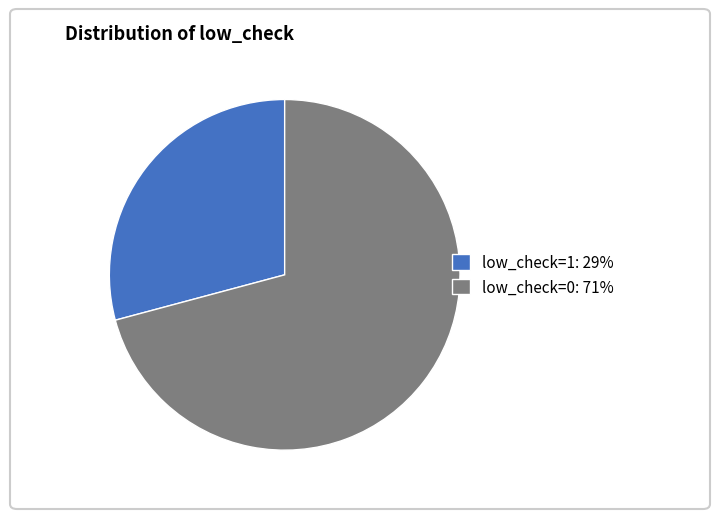

Is there a majority slice in this chart?

Yes